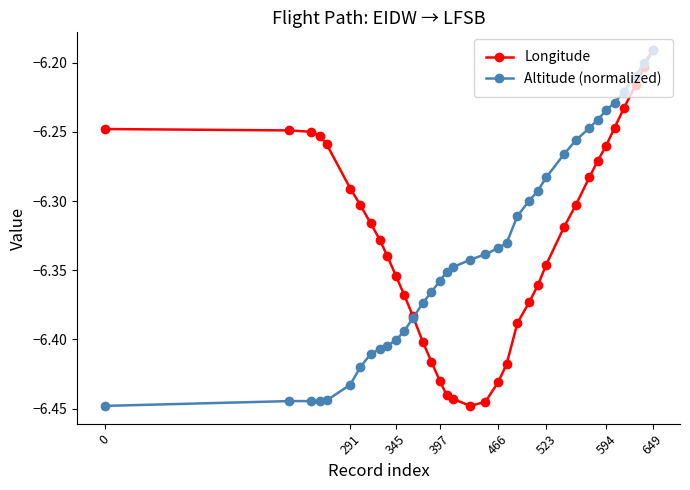

What is the minimum value for Longitude?

-6.4